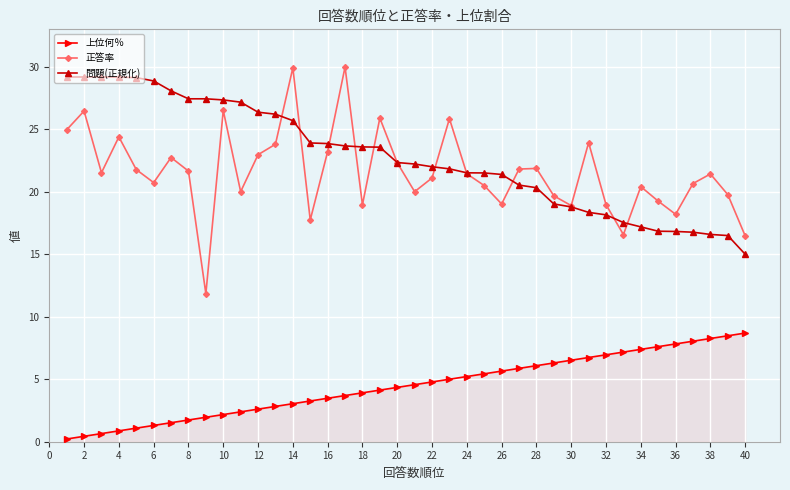

Which series has the largest range (max minus min)?

正答率